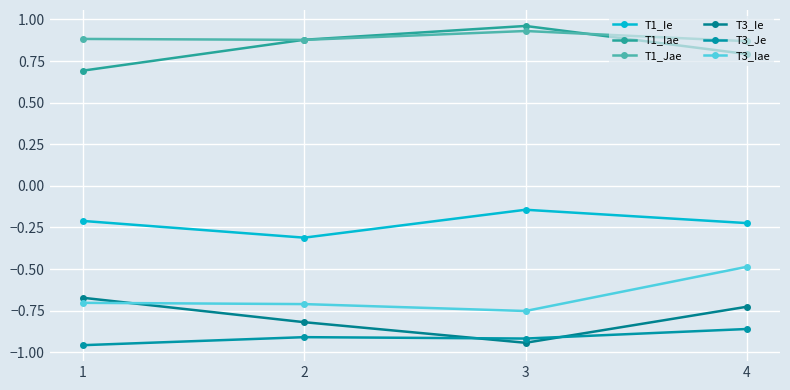

True or false: T3_Je has a value of -0.2 at 2.

False